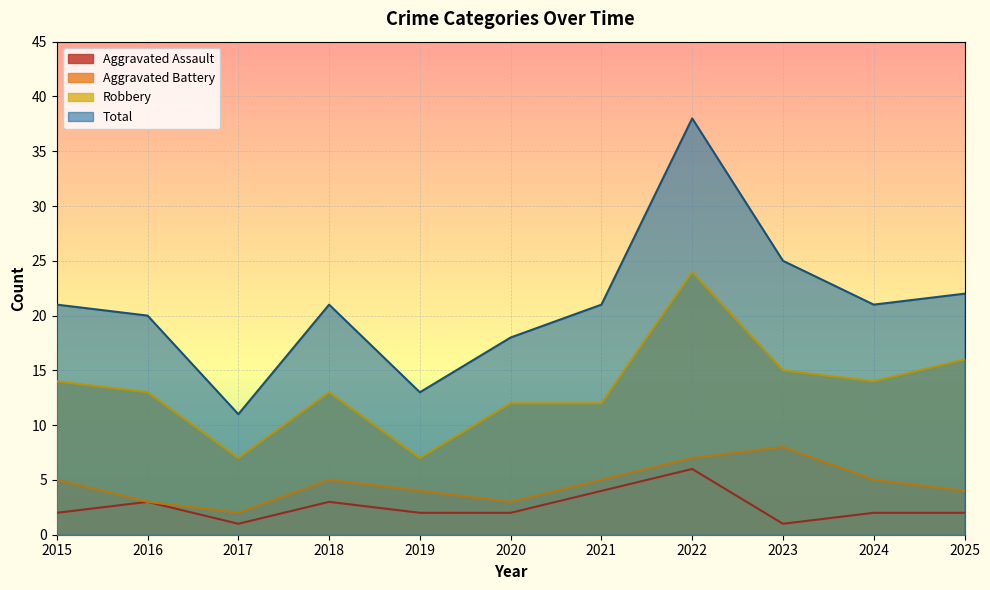

What is the average value of the Aggravated Battery series?

5